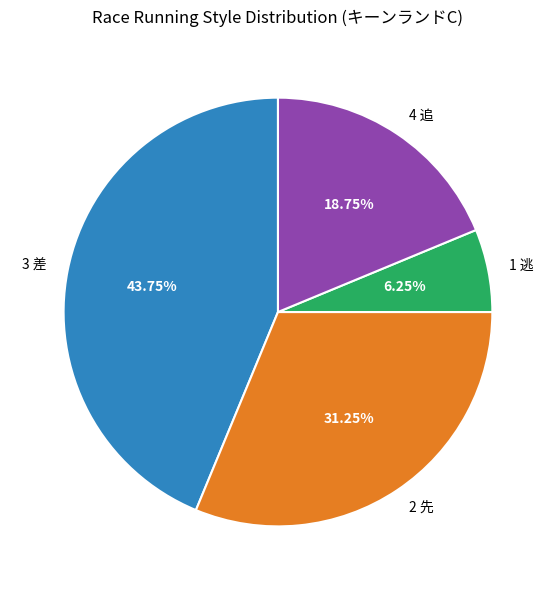

Approximately how many times larger is the value at 2 先 compared to 4 追?

1.7